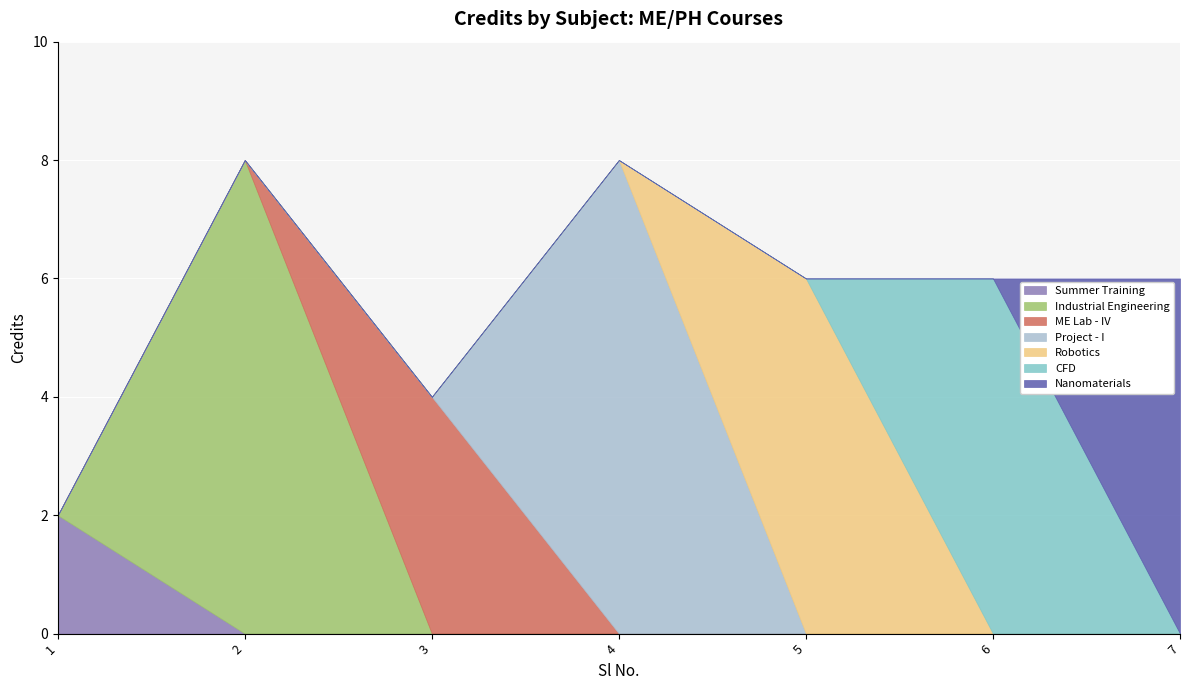

True or false: there are more than 2 points higher than both neighbors.

False